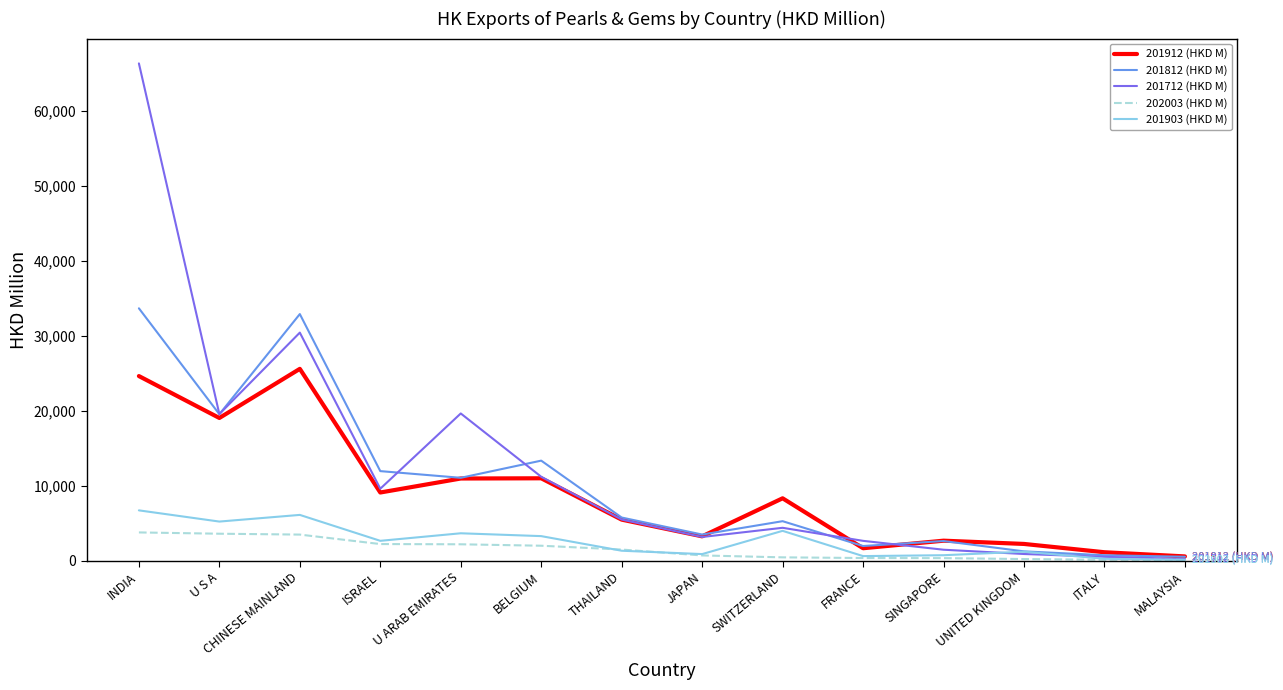

What is the difference between the highest and lowest values at INDIA?

62490.2